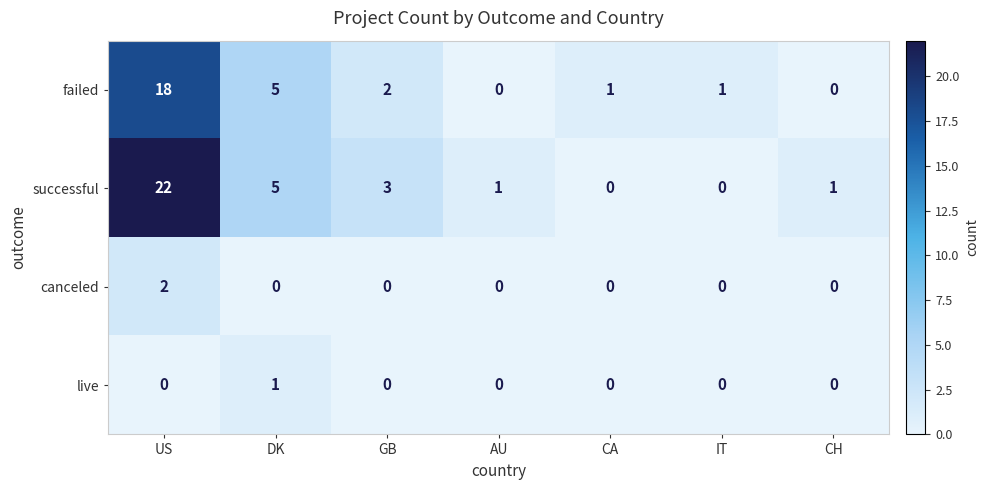

Which series has the largest total across all categories?

successful